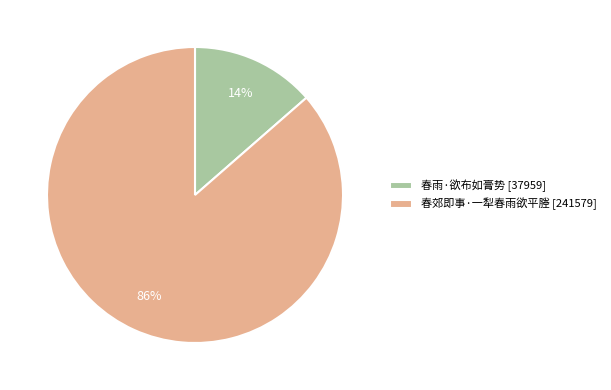

True or false: 春雨·欲布如膏势 [37959] accounts for 14% of the total.

True